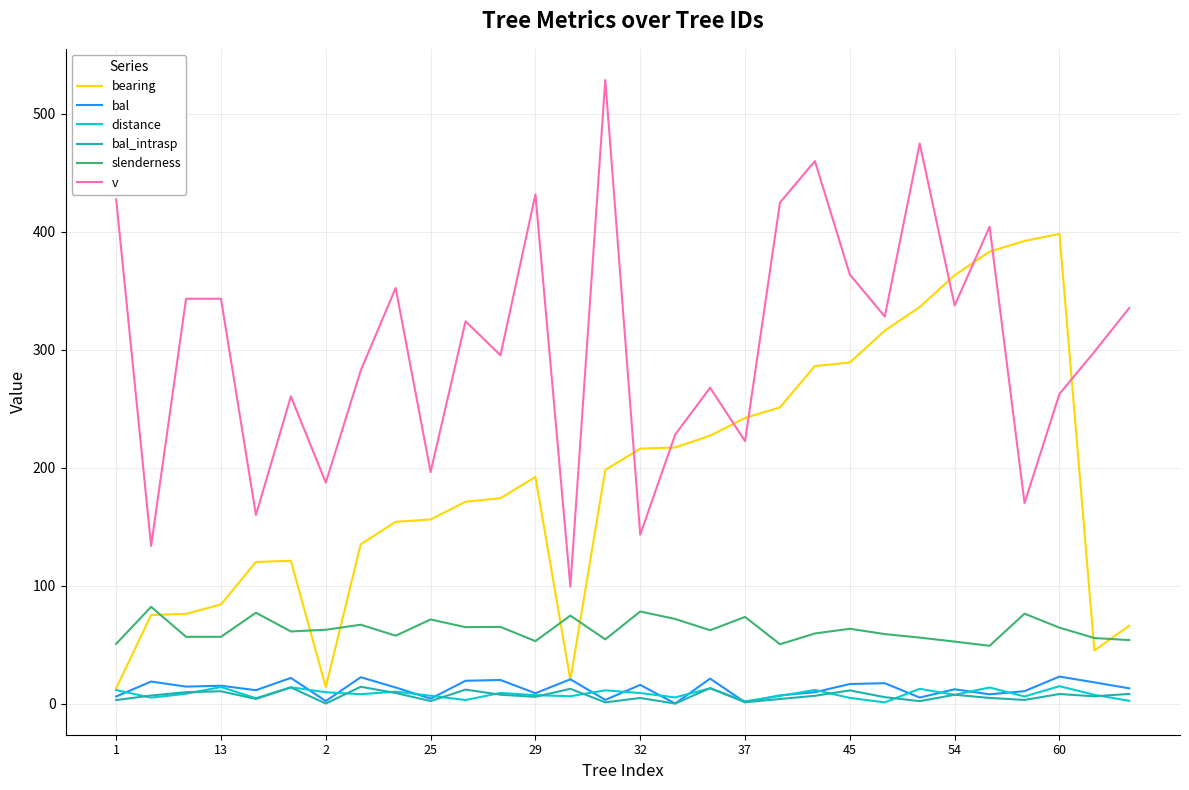

True or false: slenderness and distance intersect in this chart.

False